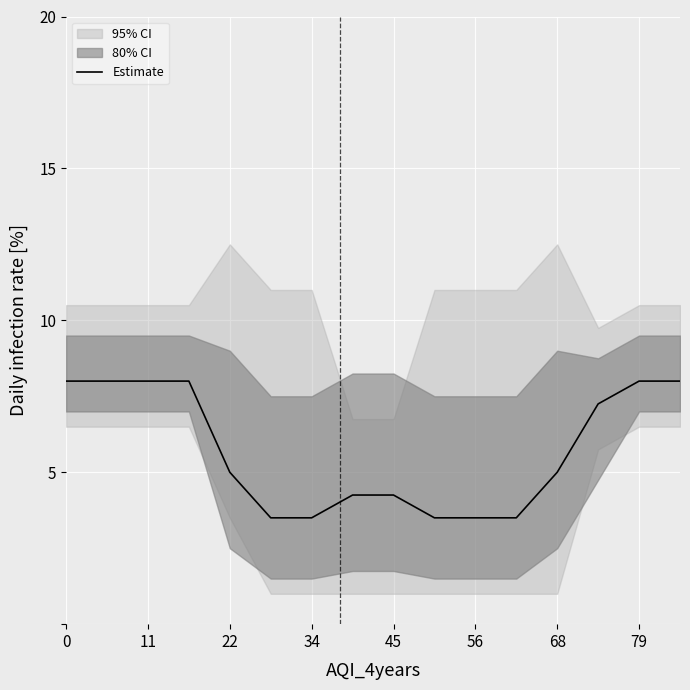

What is the difference between the maximum and minimum values?

4.5